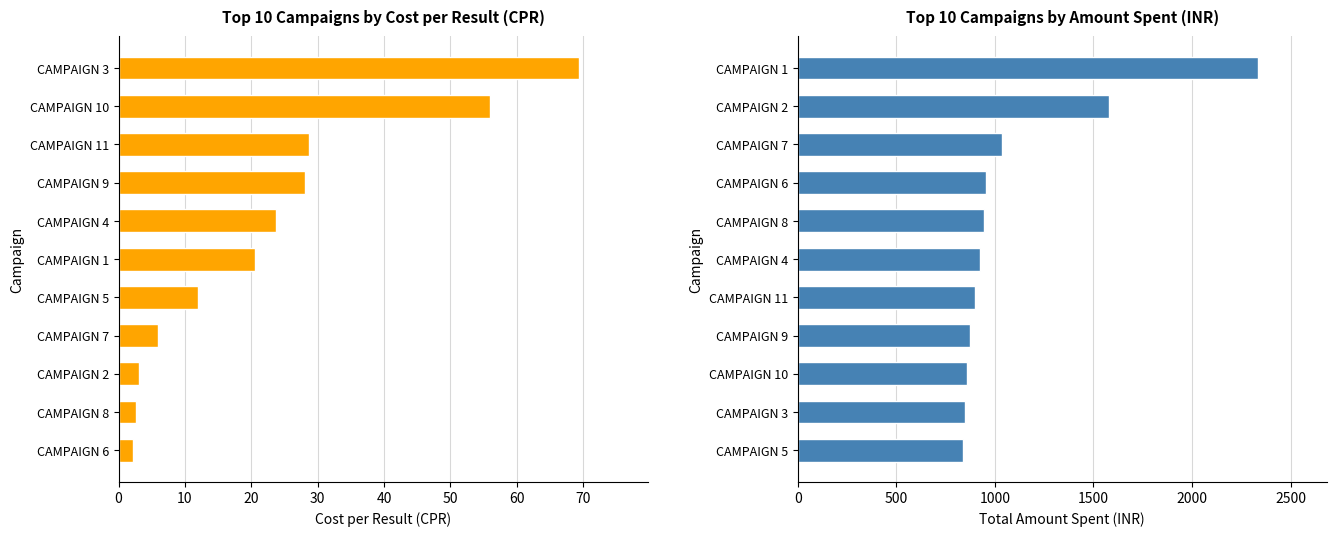

What is the difference between the maximum and minimum values in the Sum of Amount Spent in INR series?

1495.5